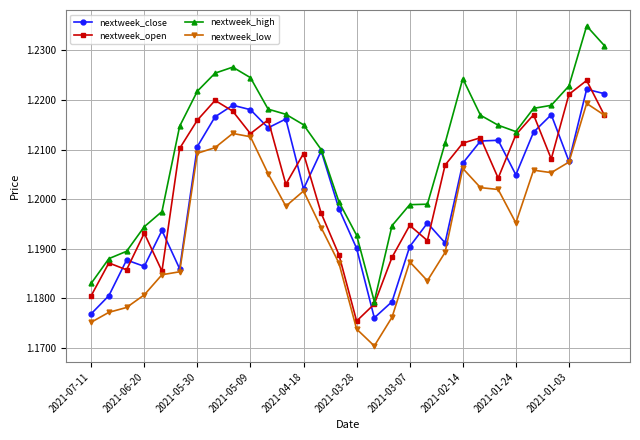

Which series has the widest spread of values?

nextweek_high